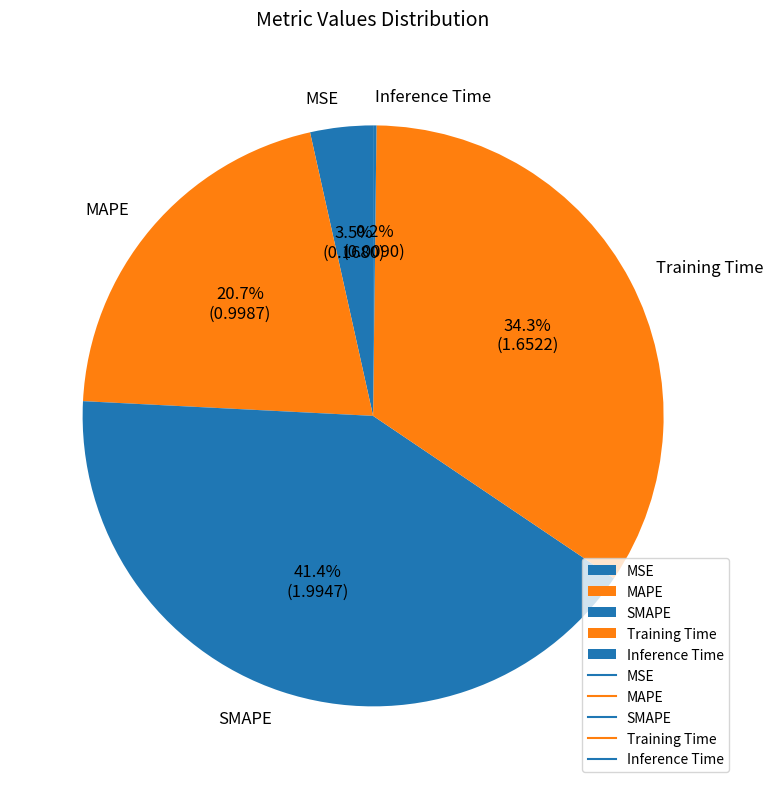

Which category has the biggest portion of the pie?

SMAPE